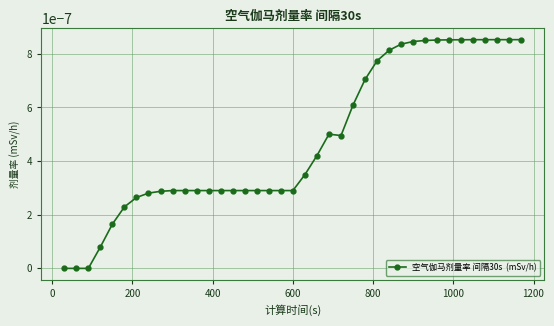

How many series are shown in this chart?

1